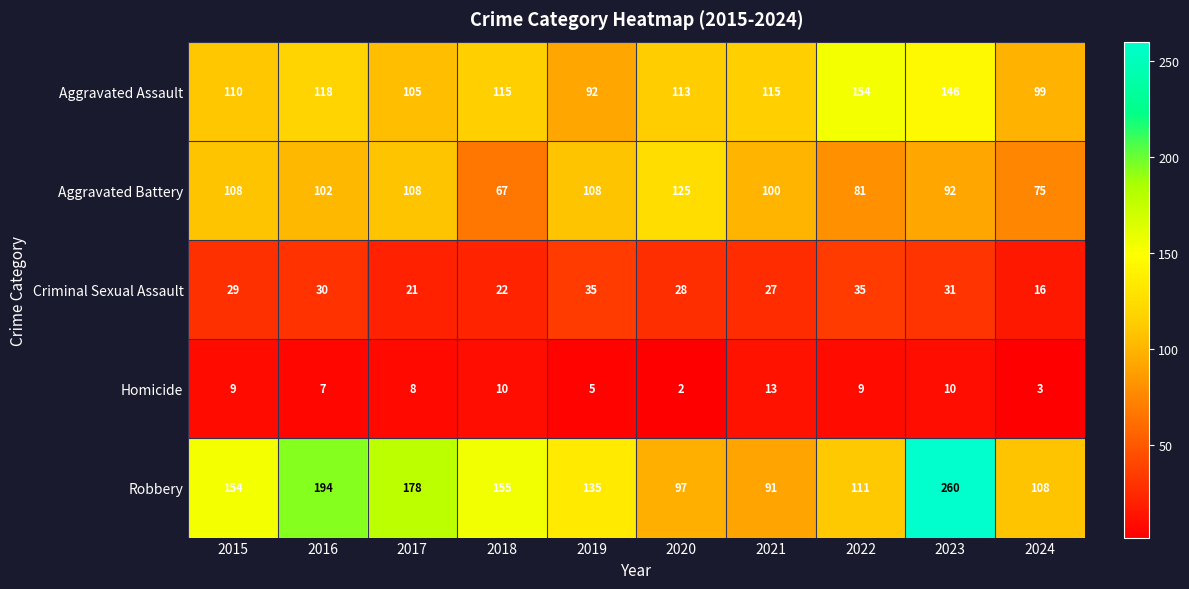

Which category has the highest value across all series?

2023